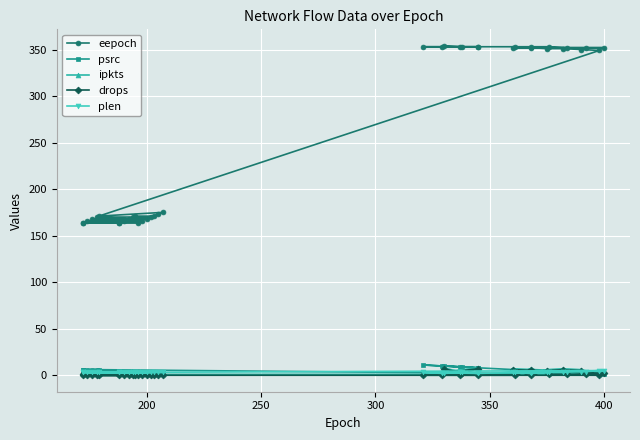

What are all the series names shown in the legend?

eepoch, psrc, ipkts, drops, plen